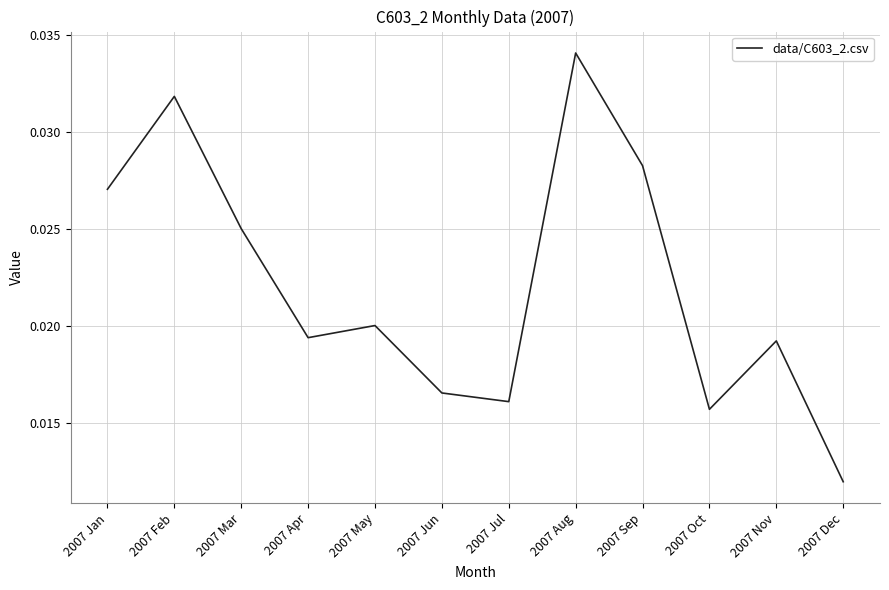

Where is the data nearest to the value 0?

2007 Dec